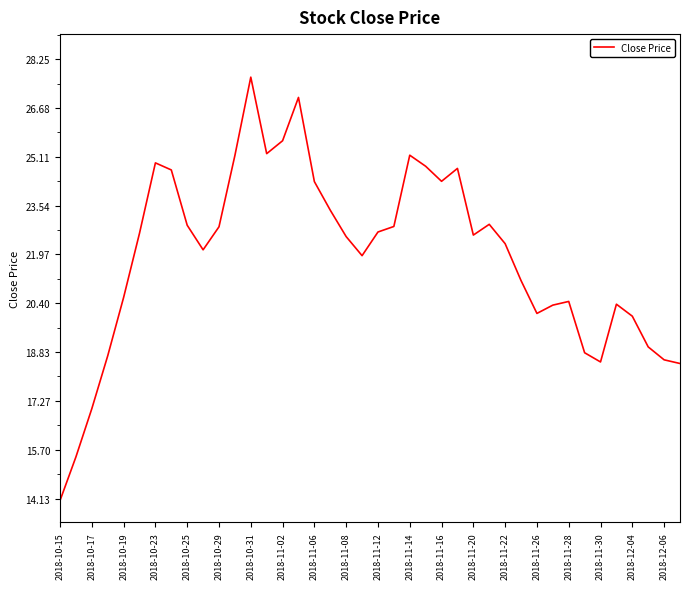

What is the maximum value shown in the chart?

27.7